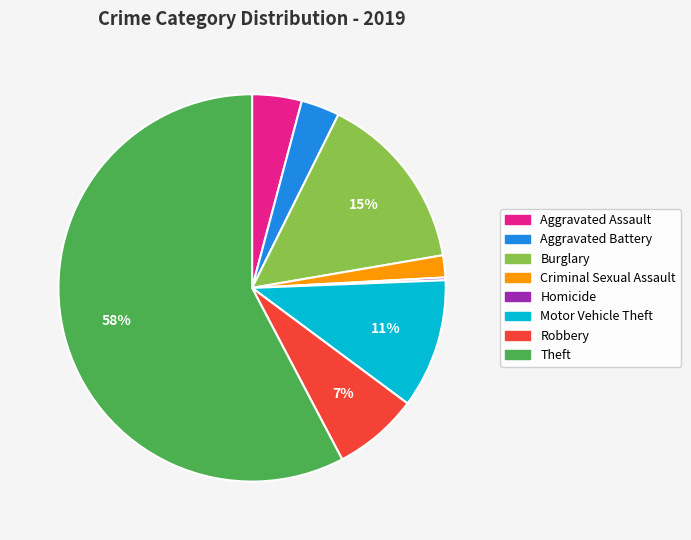

Between Robbery and Aggravated Assault, which is larger?

Robbery